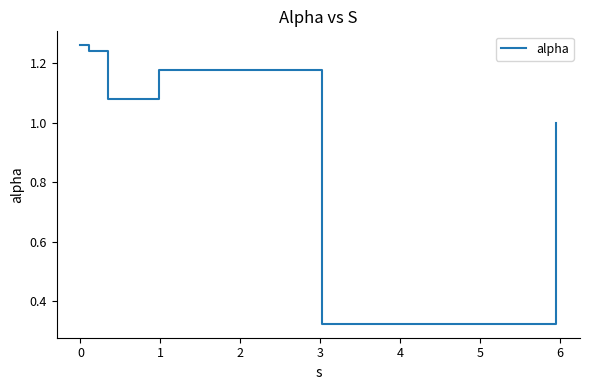

What is the average value?

1.0